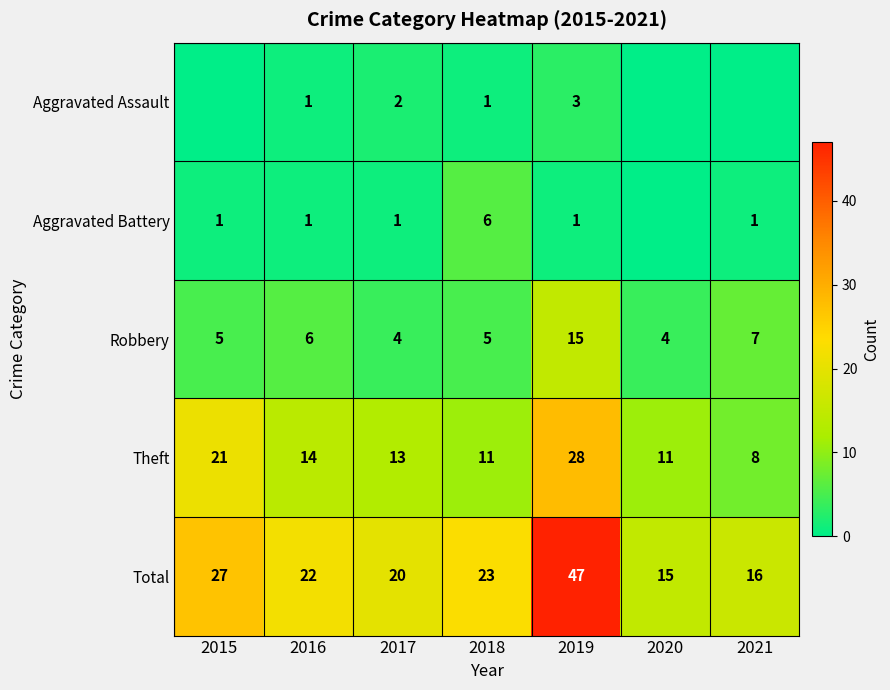

What is the highest value of the Total series?

47